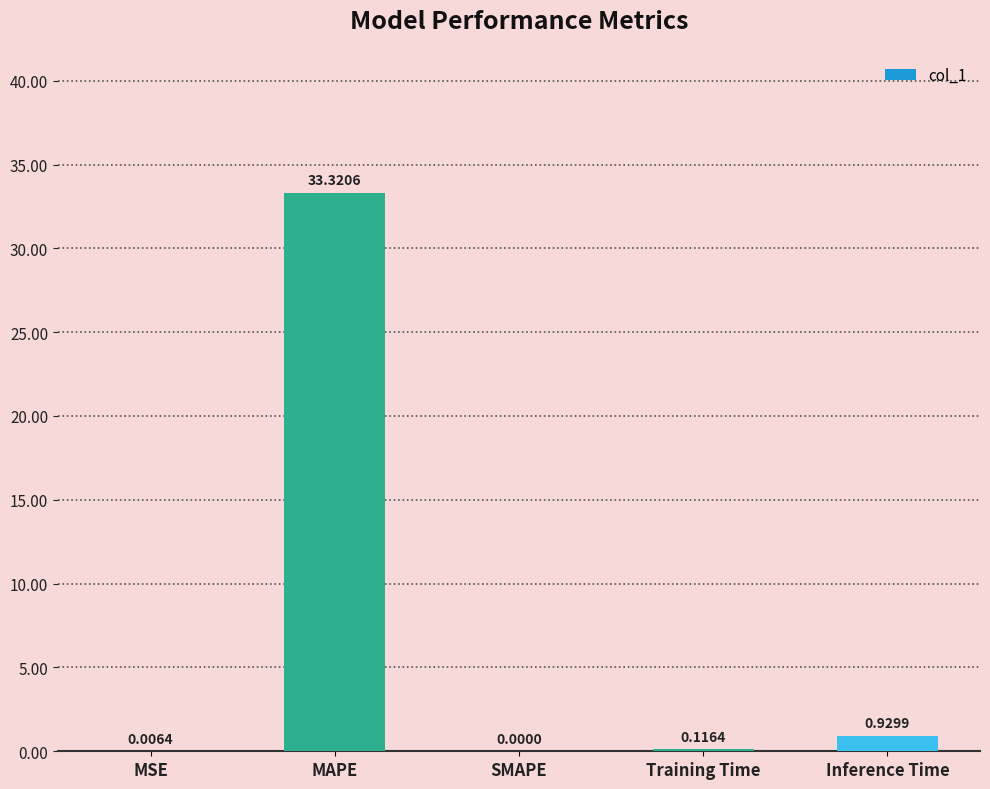

At which label is the value closest to 16?

Inference Time